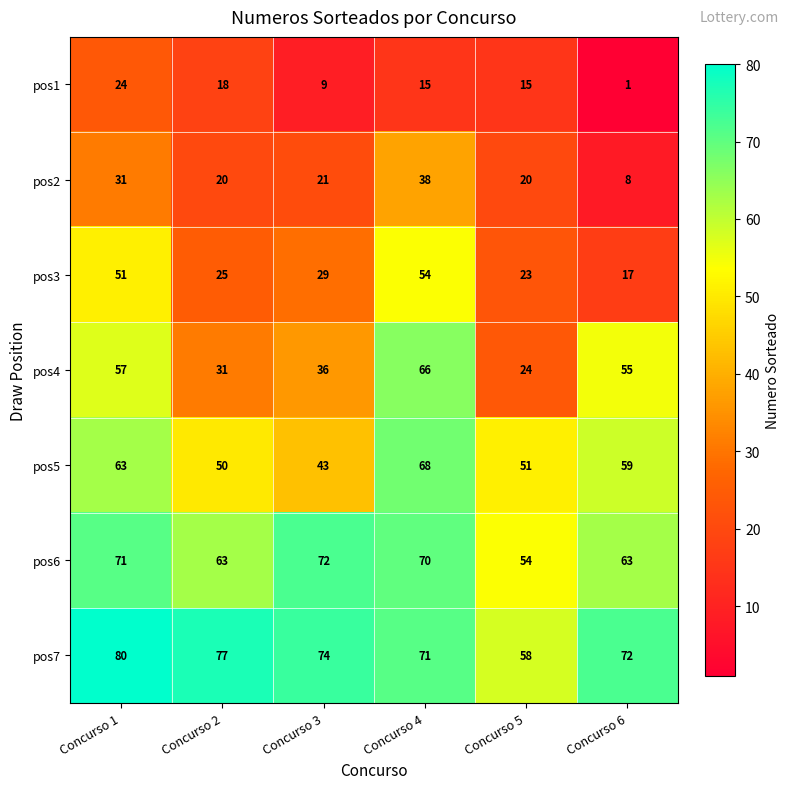

How many data points in pos5 are less than 59?

3